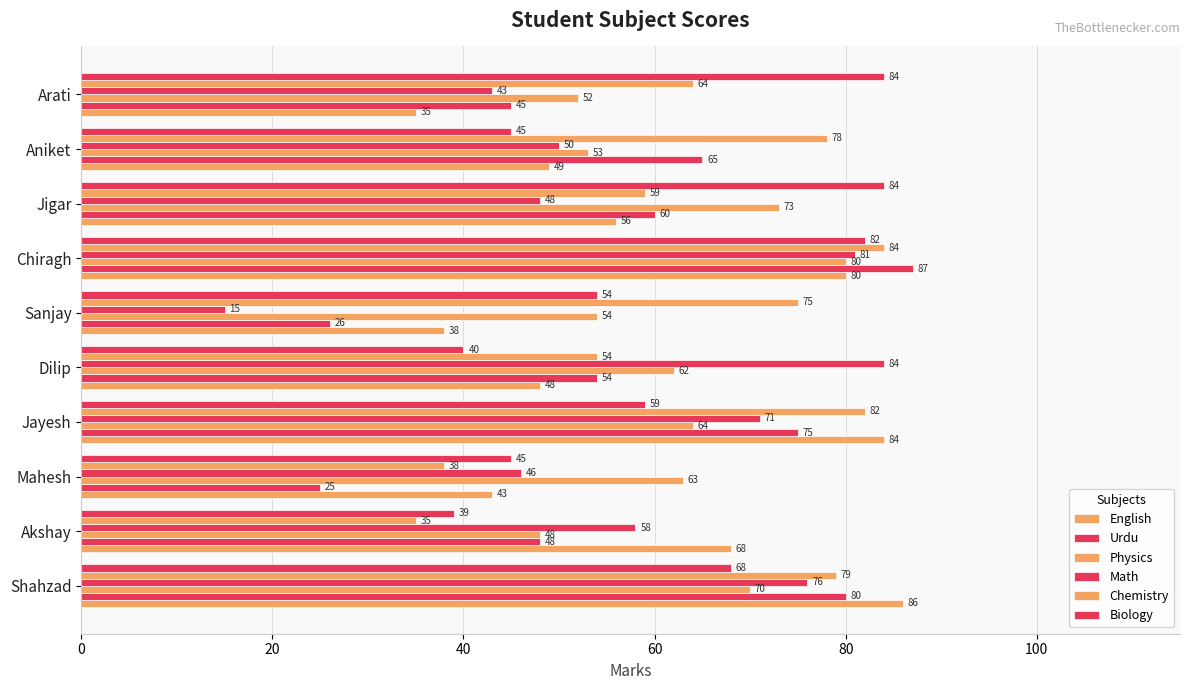

Count the number of data series in this chart.

6